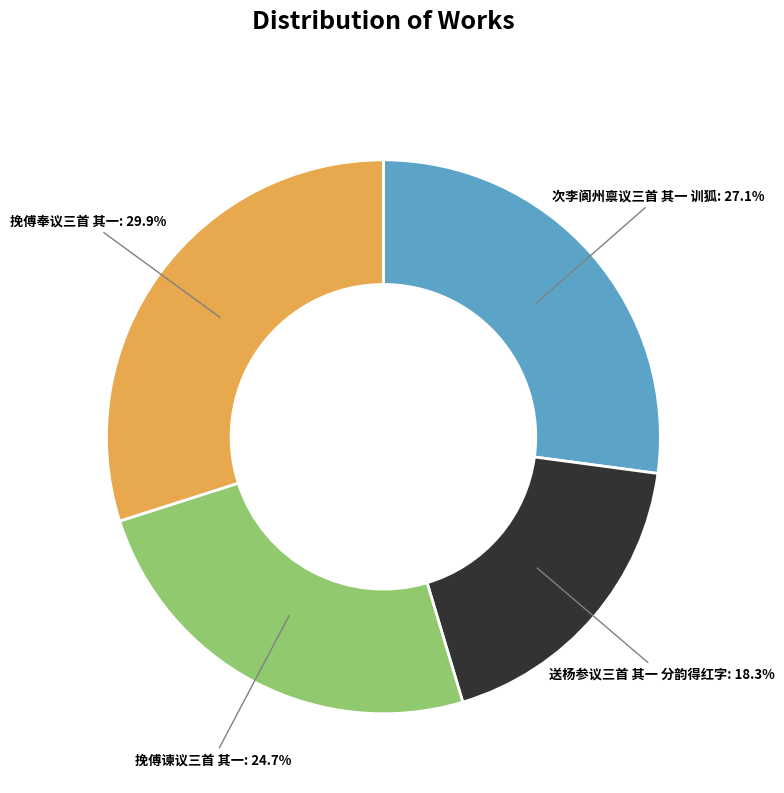

Which category has the smallest portion of the pie?

送杨参议三首 其一 分韵得红字